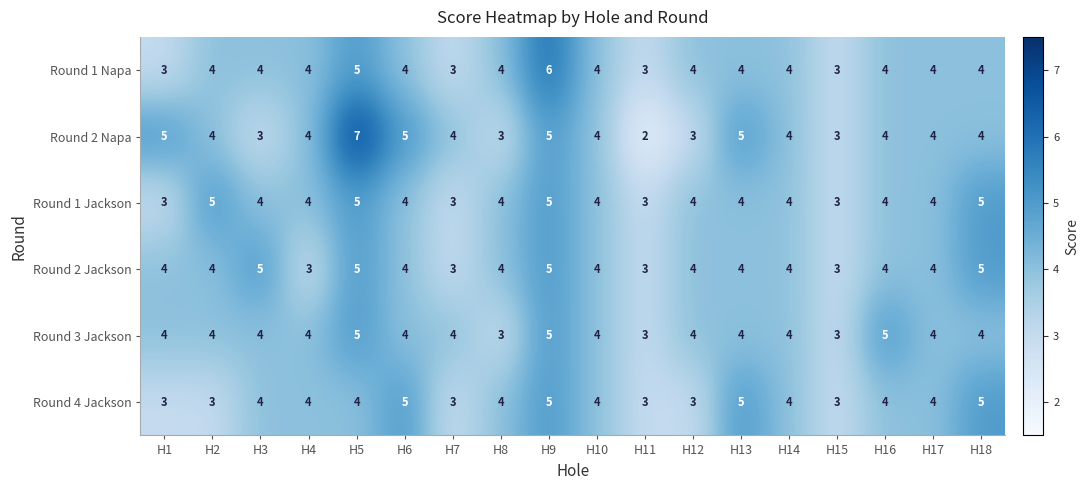

What is the sum of the Round 1 Jackson values at H15 and H18?

8